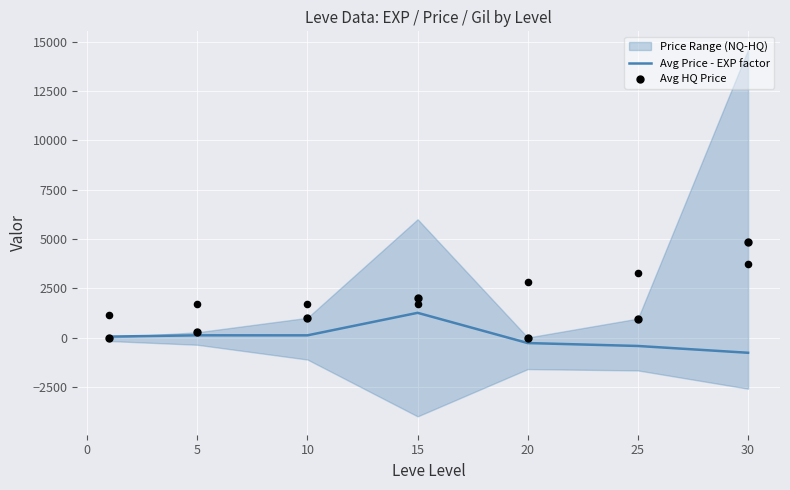

Which series has the largest total across all categories?

Avg HQ Price